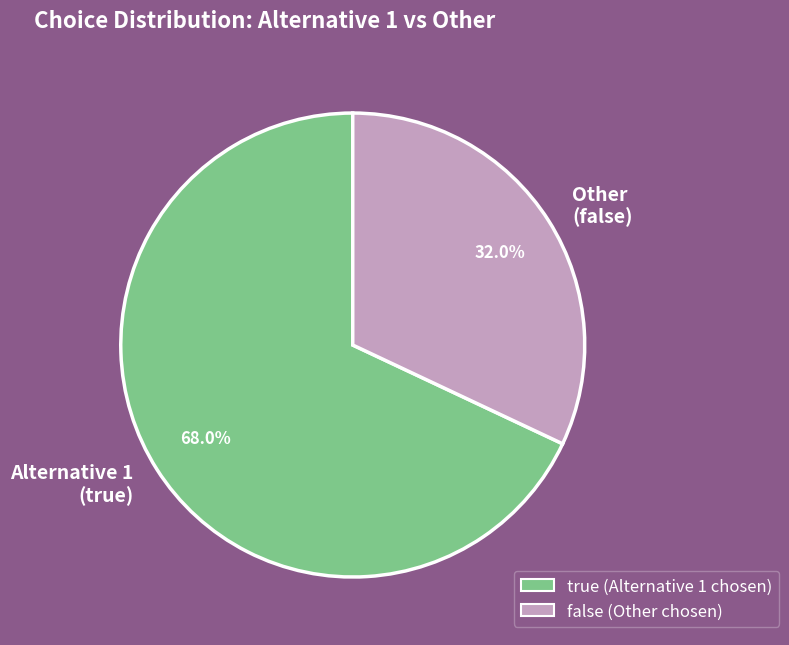

Approximately how many times larger is the value at Other (false) compared to Alternative 1 (true)?

0.5